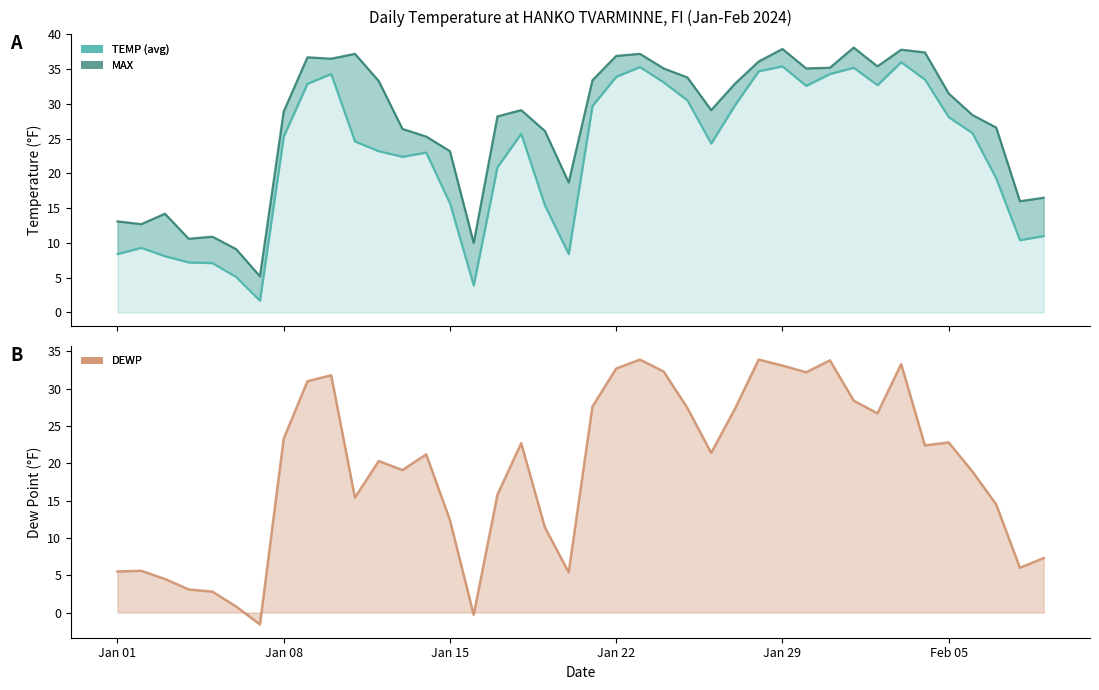

Where is the first local minimum for TEMP?

2024-01-07